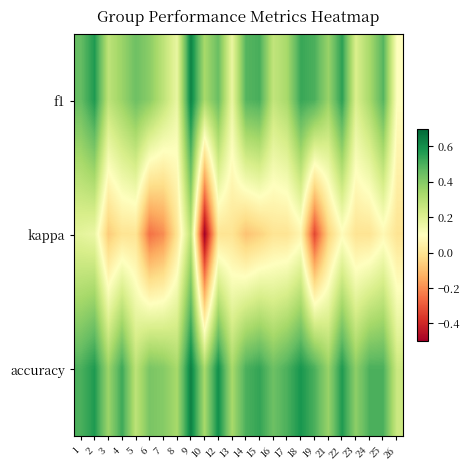

What is the total value across all series at 26?

0.3